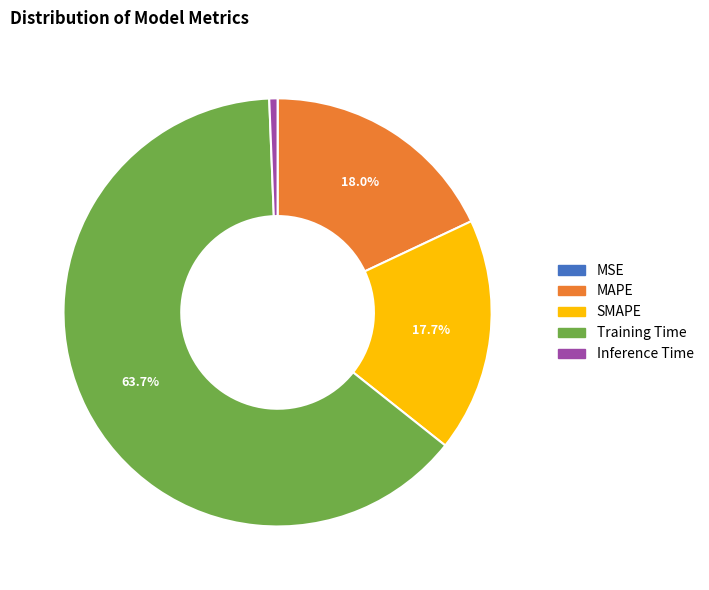

Do MAPE and Inference Time together represent more than half of the pie?

No